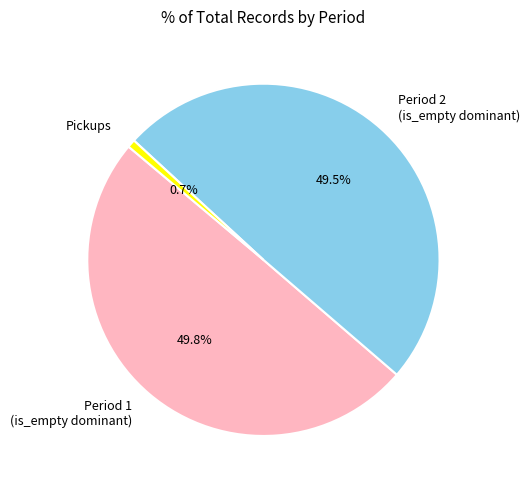

What is the smallest slice in the pie chart?

Pickups